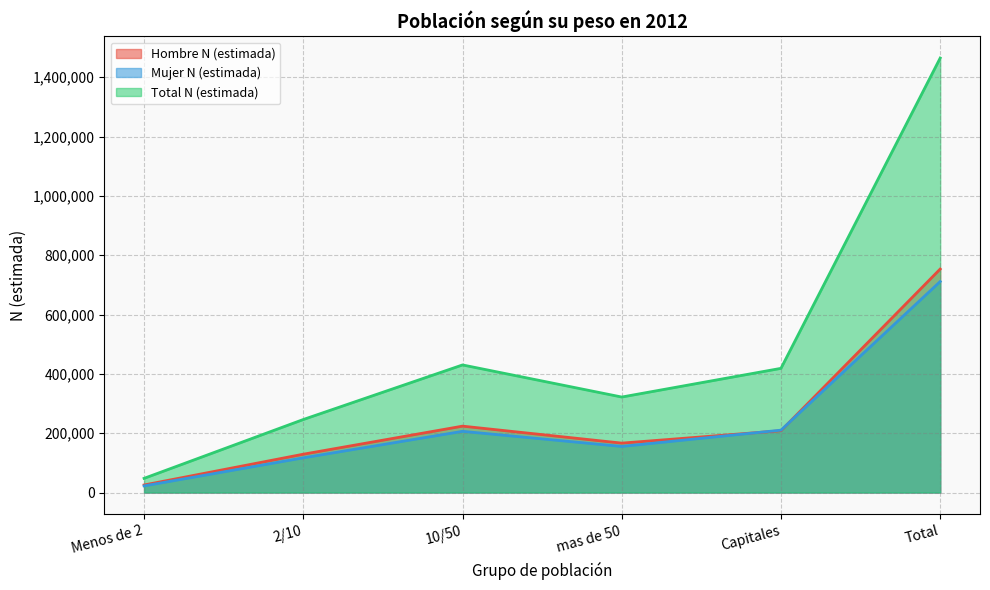

Which series has the largest total across all categories?

Total N (estimada)